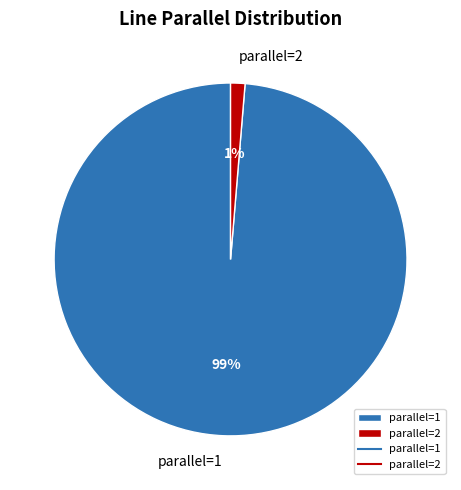

To the nearest percent, what is the average slice percentage?

50%